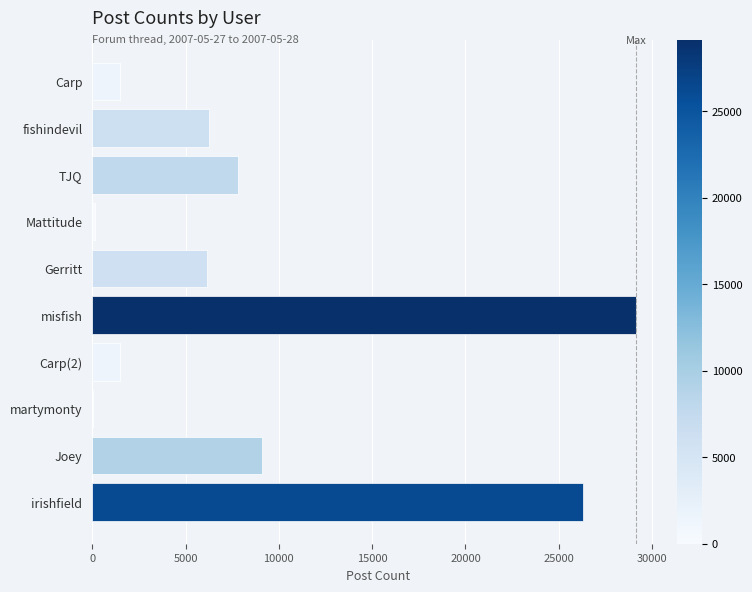

Approximately how many times larger is the value at Gerritt compared to Carp(2)?

4.1